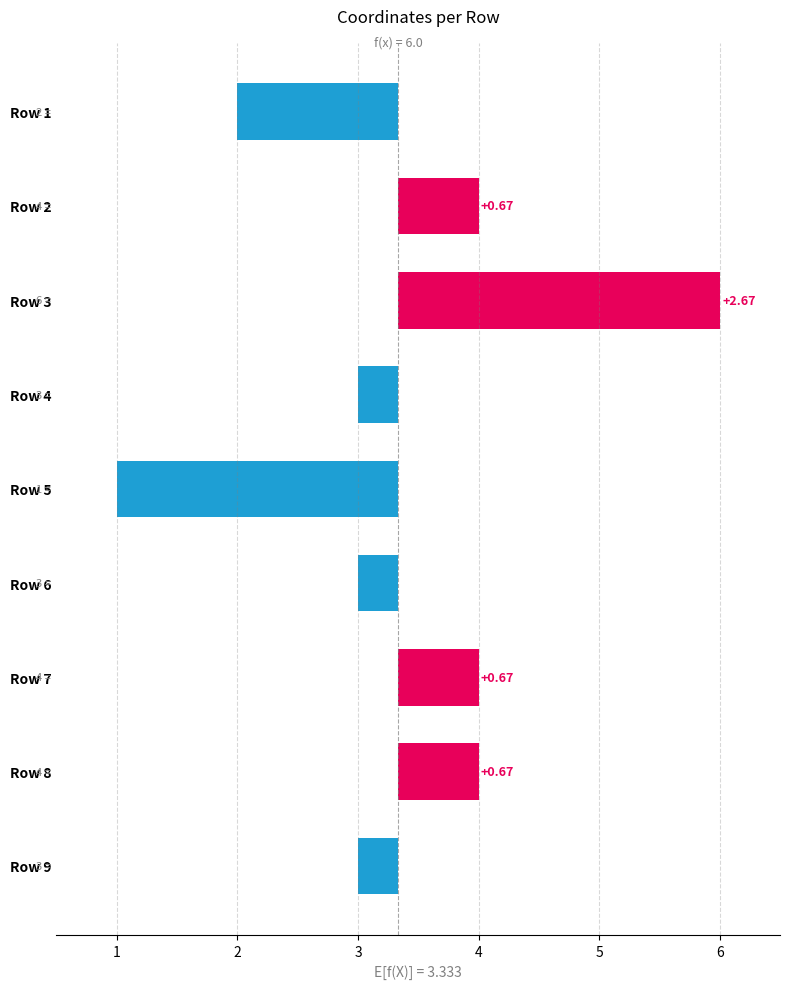

What is the value of the 9th bar from the left?

-0.3